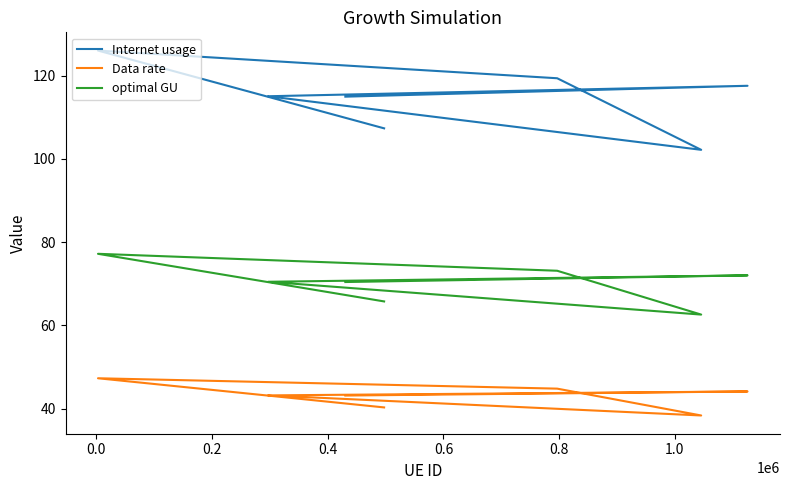

Does the chart display data point markers on the line(s)?

No